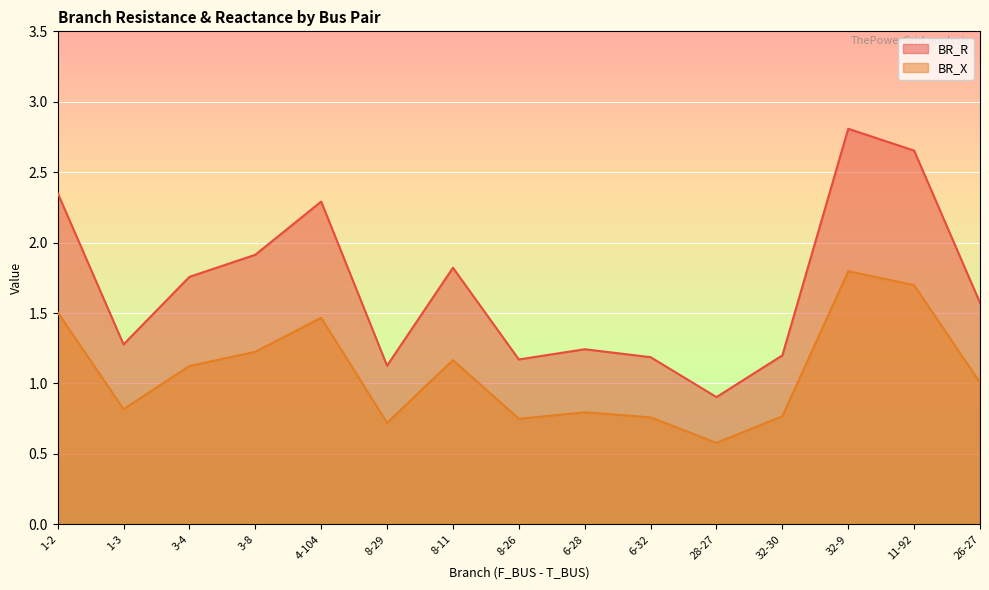

At which category does BR_R reach its first local valley?

1-3